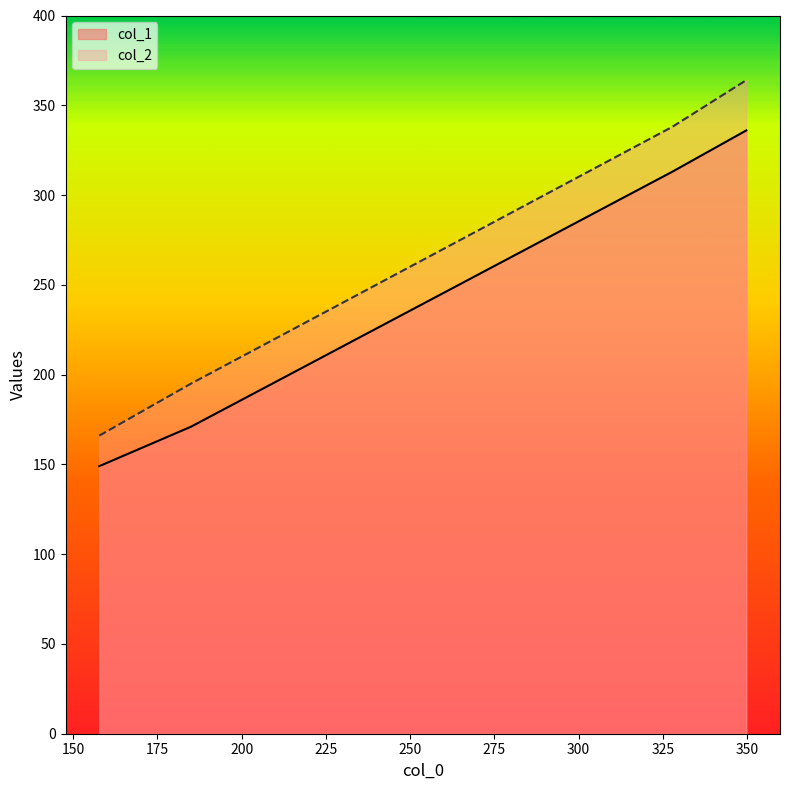

At 327.8, list the series in order from smallest to largest.

col_1, col_2